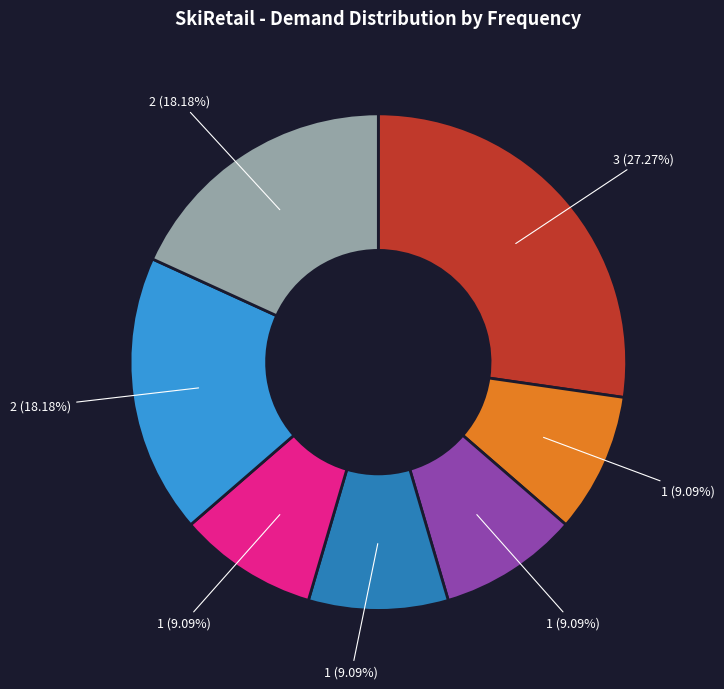

Is there a majority slice in this chart?

No